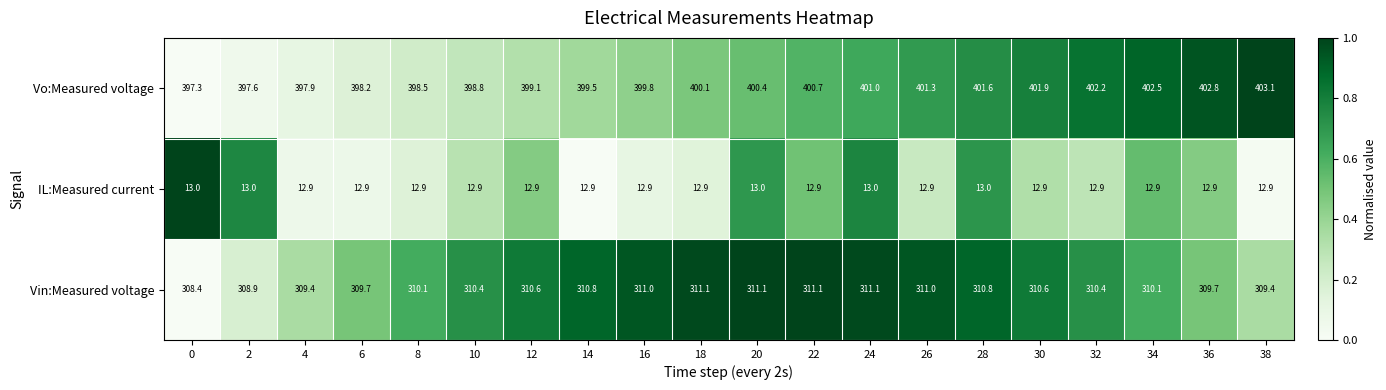

Rank the series by their average value, from lowest to highest.

IL:Measured current, Vin:Measured voltage, Vo:Measured voltage